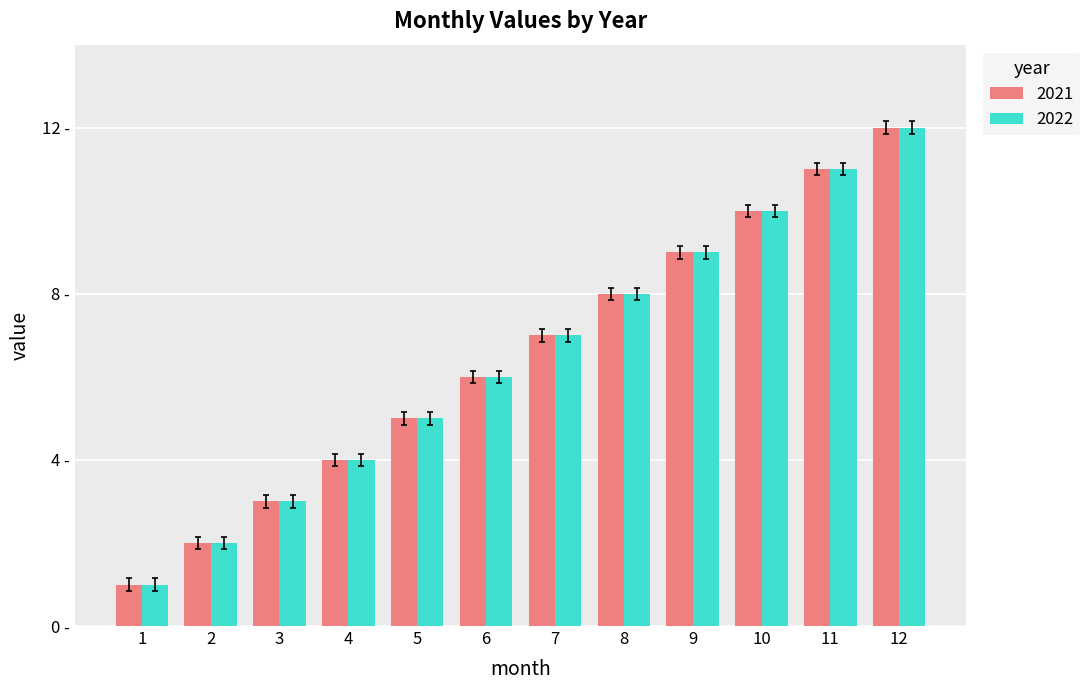

List the labels in order of 2022 value, largest first.

12, 11, 10, 9, 8, 7, 6, 5, 4, 3, 2, 1